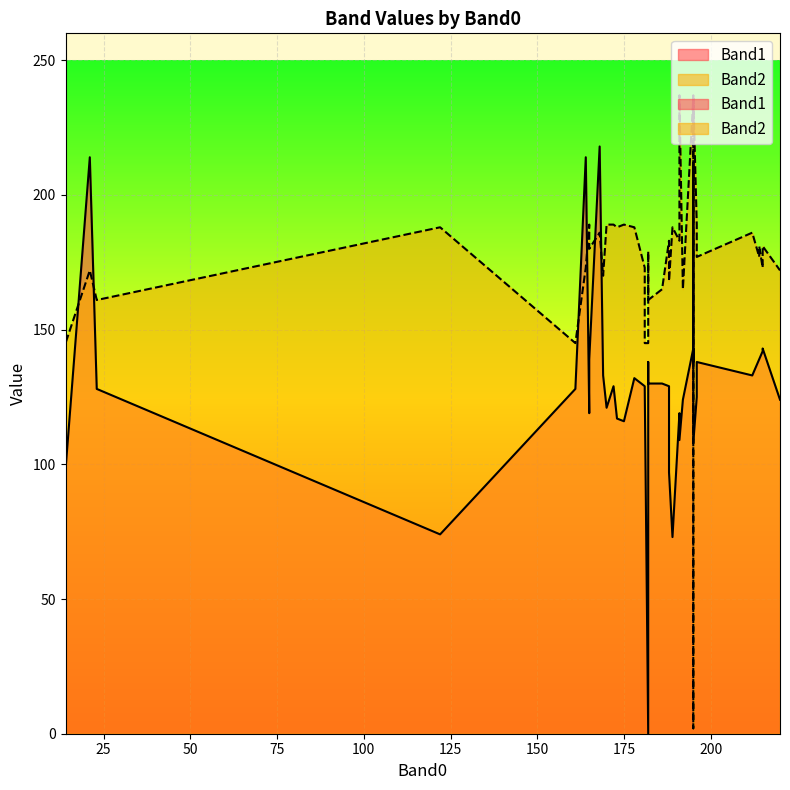

True or false: Band2 has a value of 106 at 188.

False